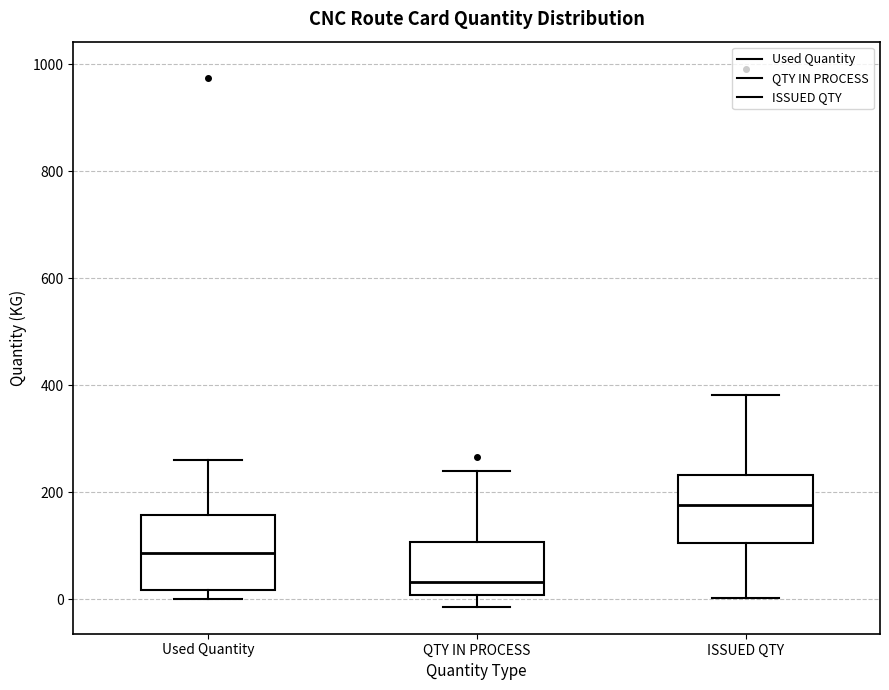

Reading left to right, transcribe this box plot: for each box, give where its median line is, the range the box spans, and where its two whiskers end, as read against the y-axis. The values are not printed on the chart, so give them approximately, as read against the axis.

Used Quantity: median 80, box 20 to 160, whiskers 0 to 260
QTY IN PROCESS: median 40, box 0 to 100, whiskers -20 to 240
ISSUED QTY: median 180, box 100 to 240, whiskers 0 to 380